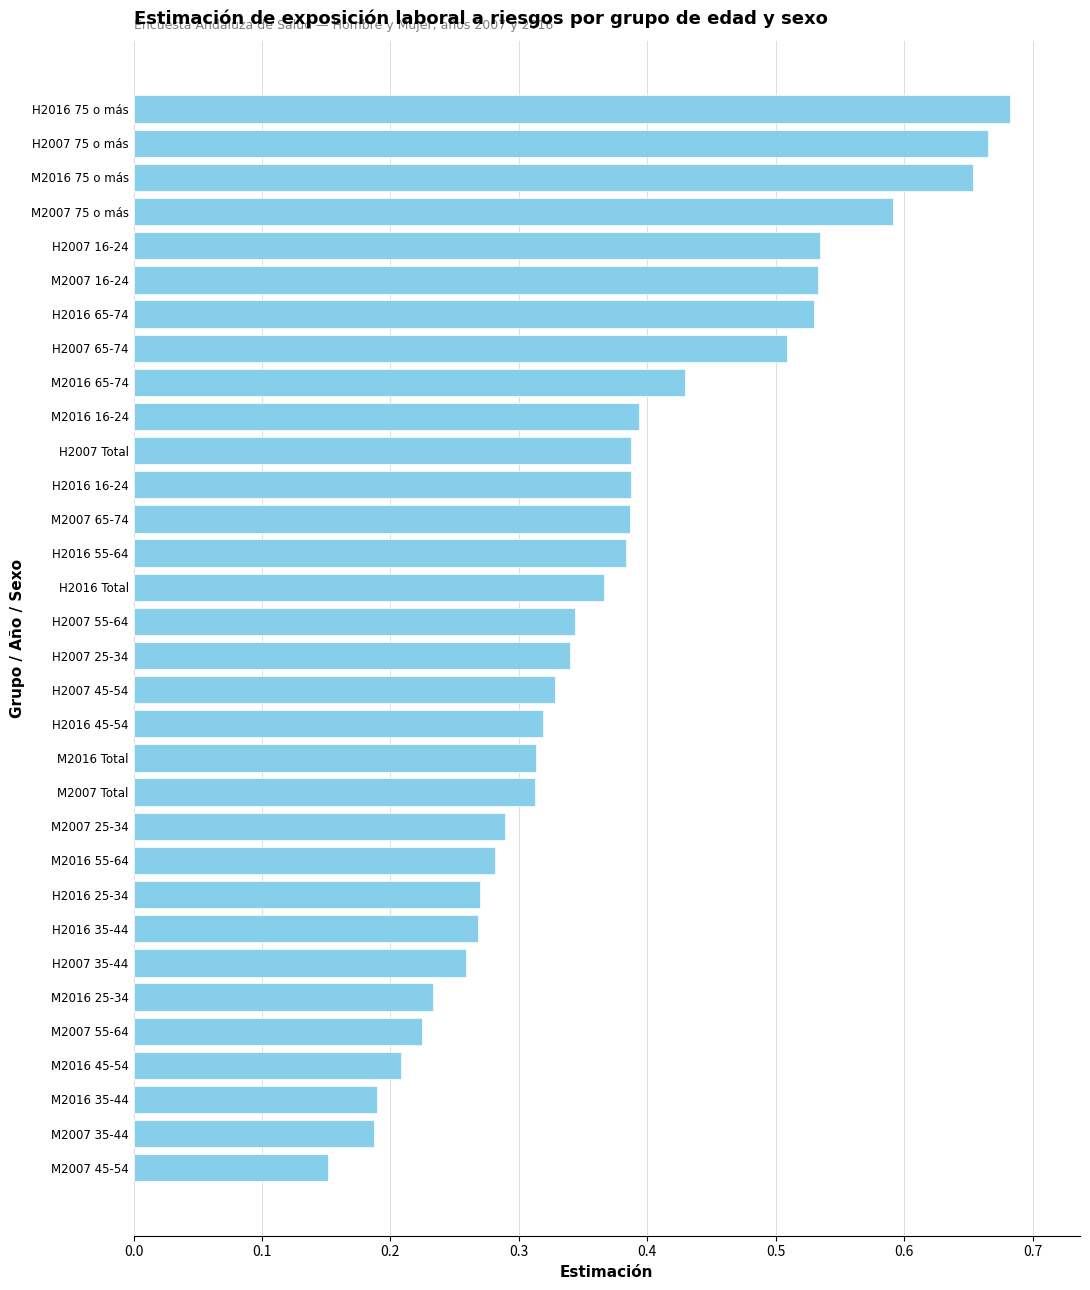

The chart shows a value of 0.8 at M2007 16-24. True or false?

False